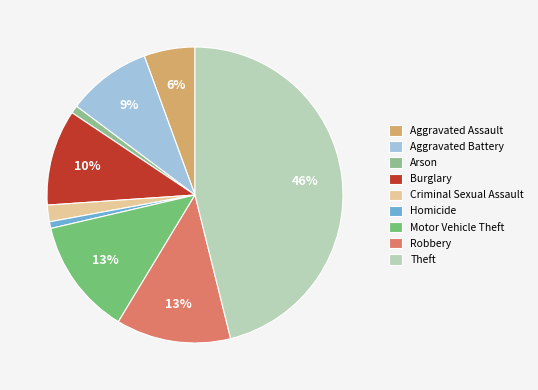

Which category has the biggest portion of the pie?

Theft